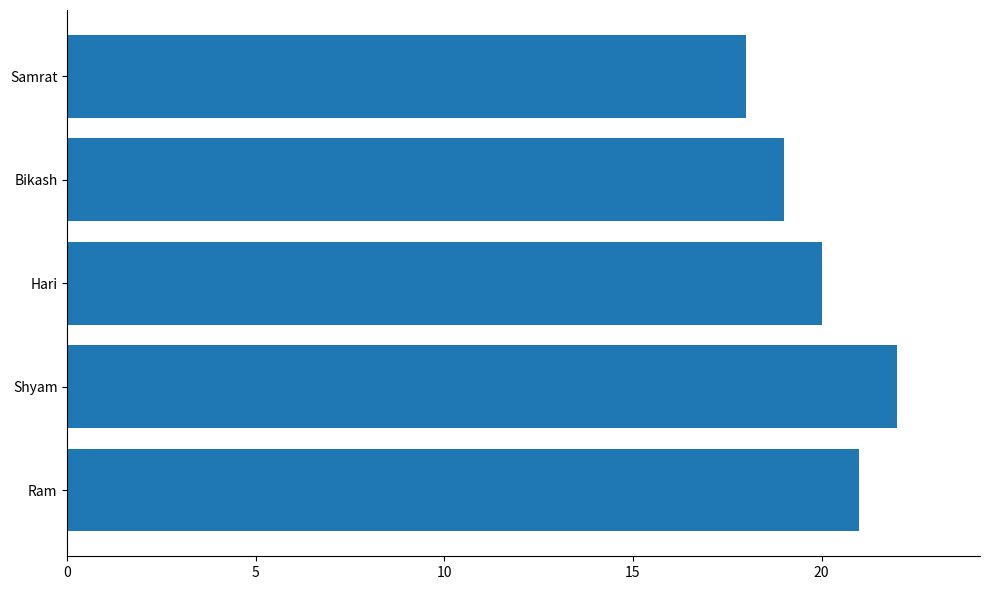

How many series are shown in this chart?

1